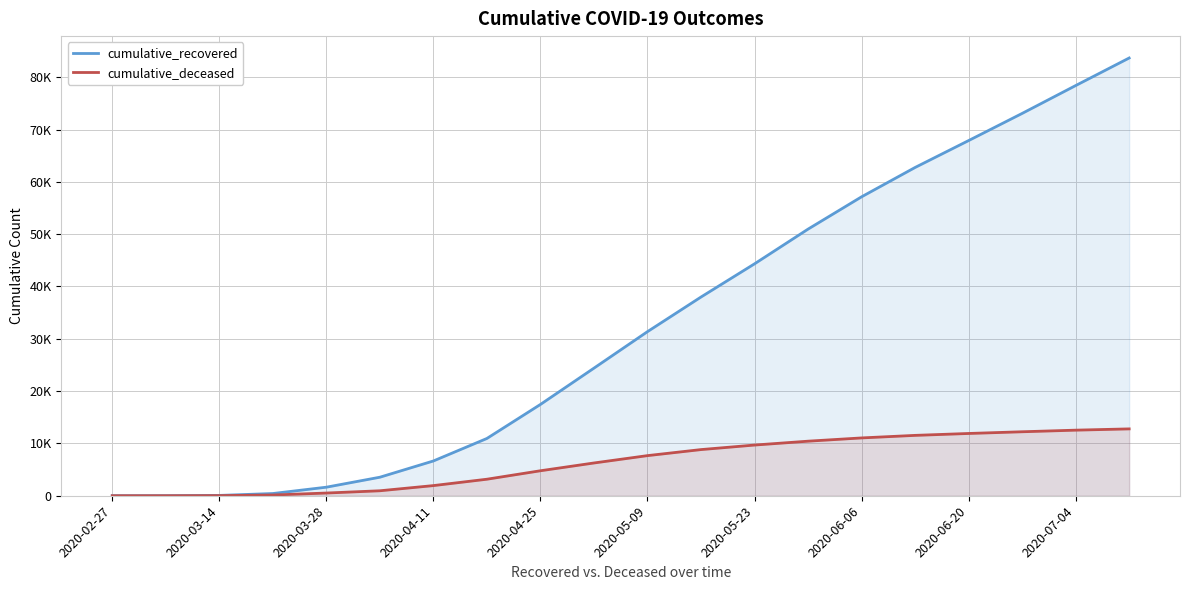

Is it true that cumulative_deceased equals 12781 at 19?

True